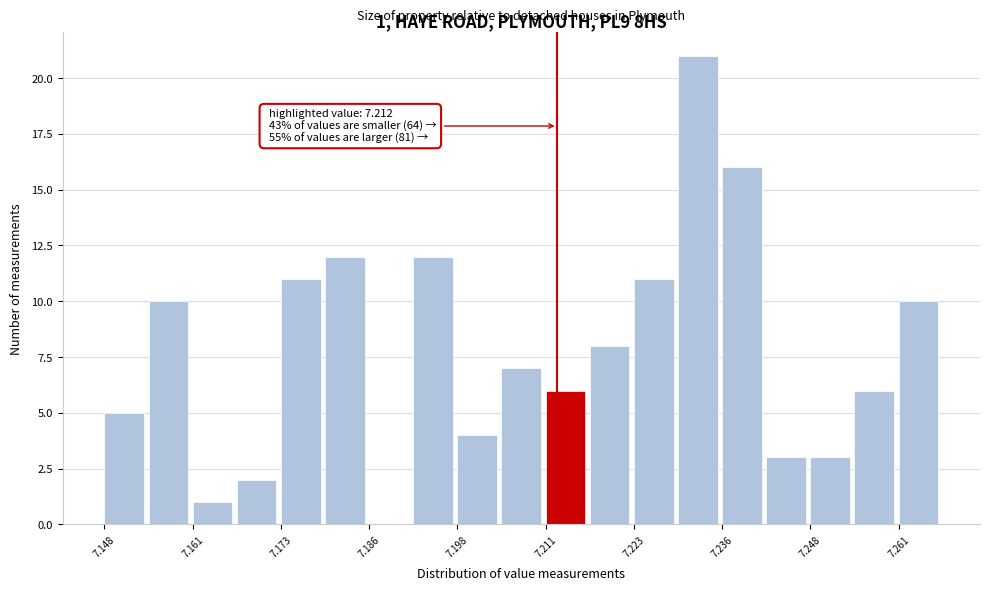

Read against the x-axis, roughly where is the centre of the tallest bar?

7.232